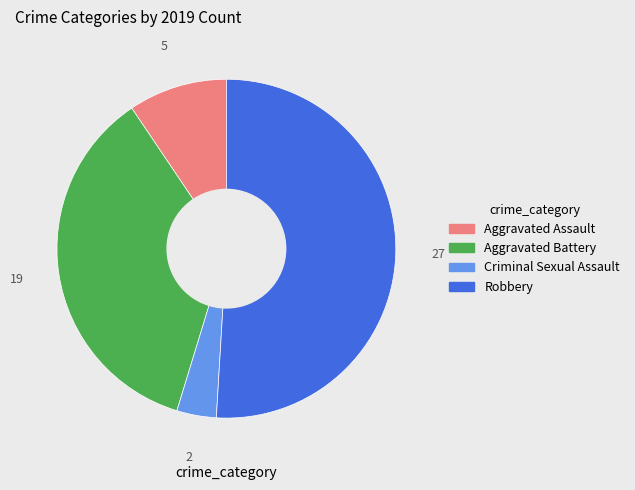

Is the sum of Aggravated Assault and Aggravated Battery greater than half?

No